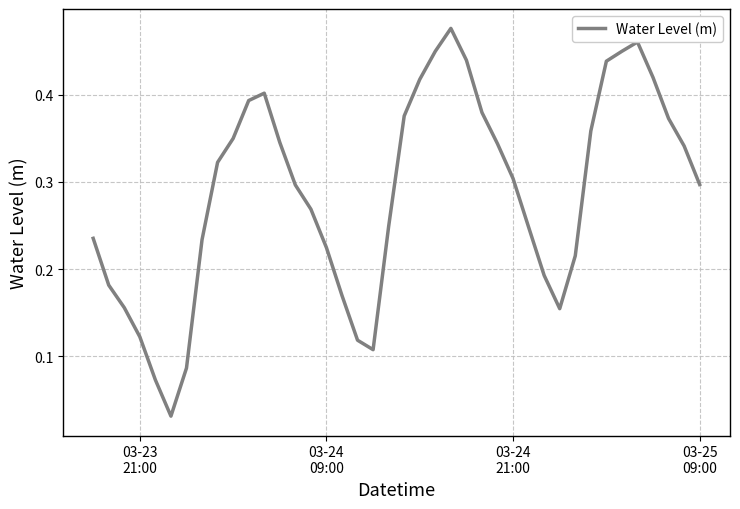

Does the chart display data point markers on the line(s)?

No